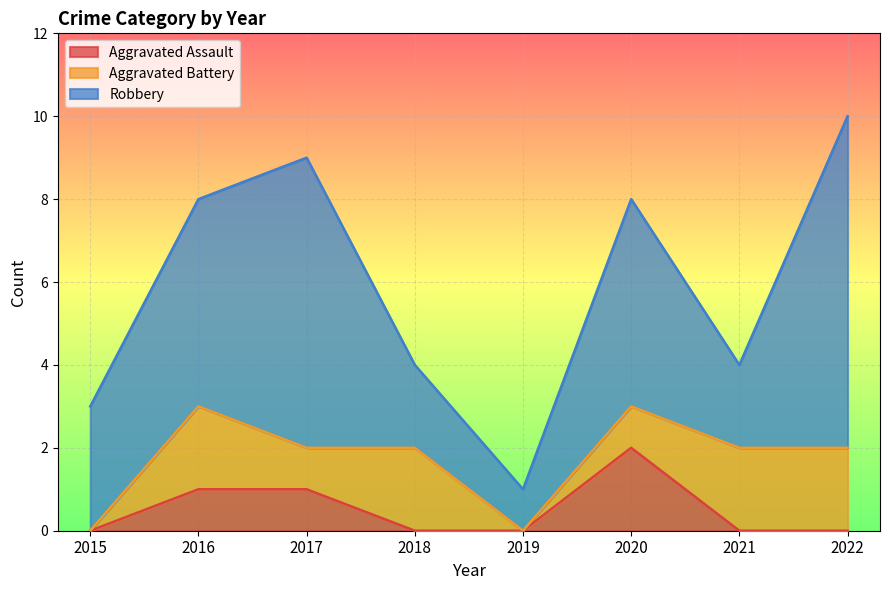

Is it true that Aggravated Assault equals 0 at 2017?

False